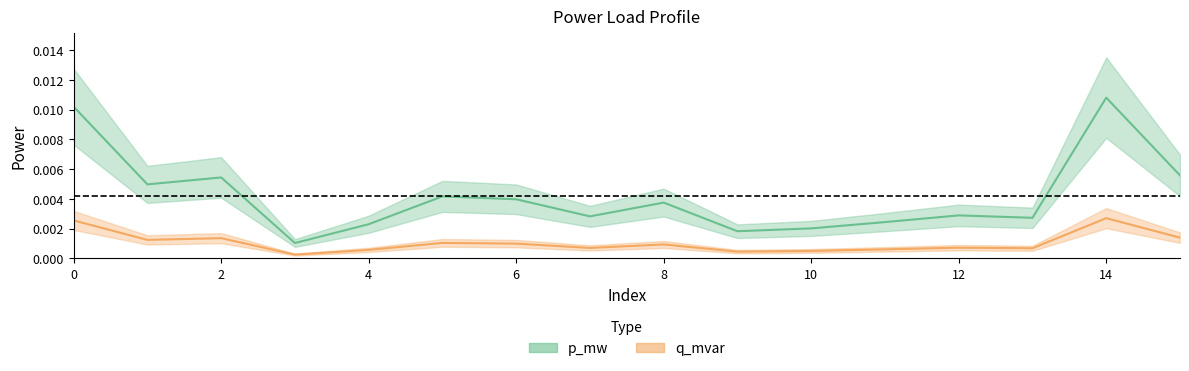

Rank the series by their average value, from highest to lowest.

p_mw, q_mvar